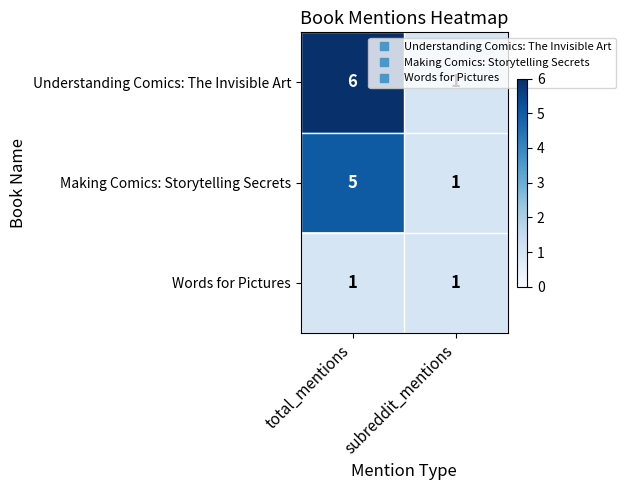

How many data points does each series have?

2